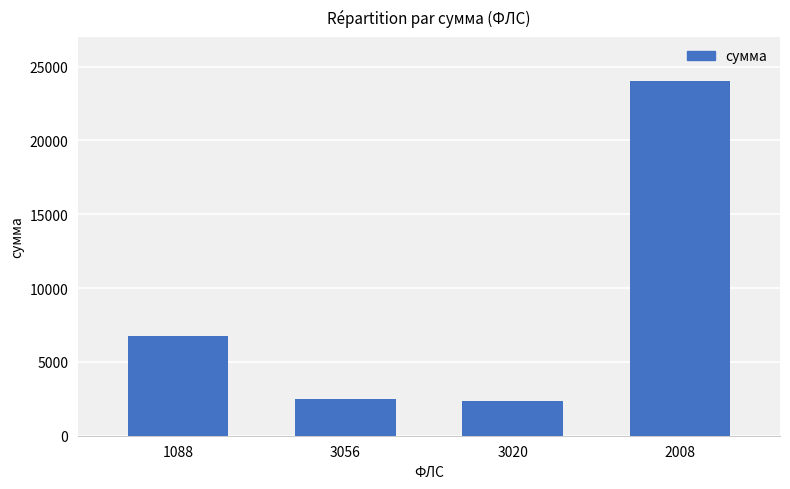

At which label is the value closest to 13195?

1088